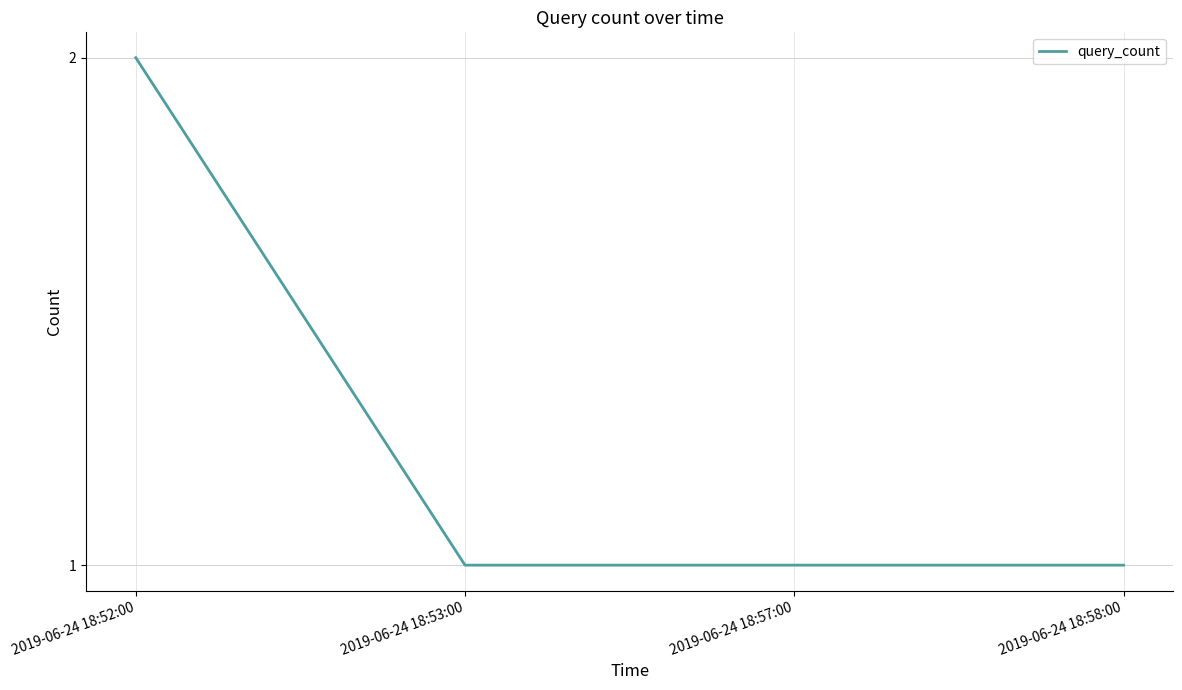

Reading left to right, extract all data points from this chart.

2019-06-24 18:52:00=2	2019-06-24 18:53:00=1	2019-06-24 18:57:00=1	2019-06-24 18:58:00=1